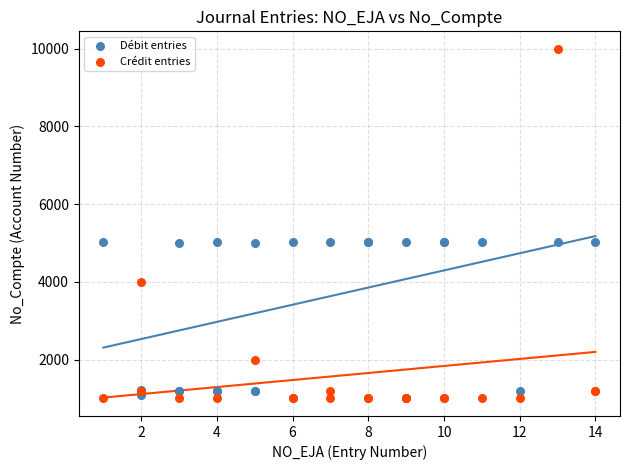

Which series has the largest Y range (max minus min)?

Crédit entries